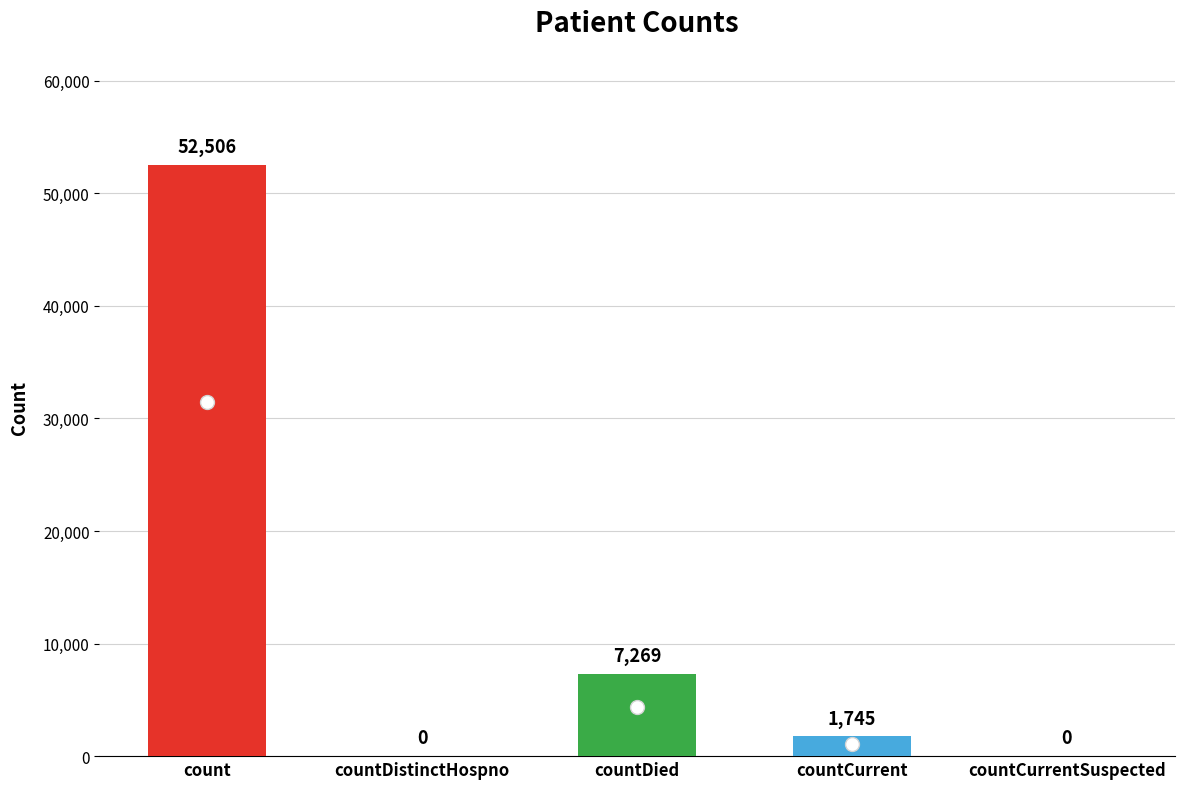

How many positive values are there?

3